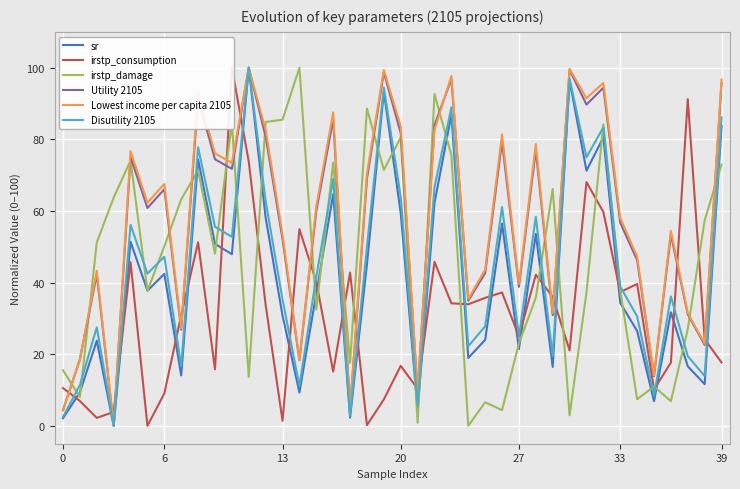

The sr series shows 58.1 at 12. True or false?

True